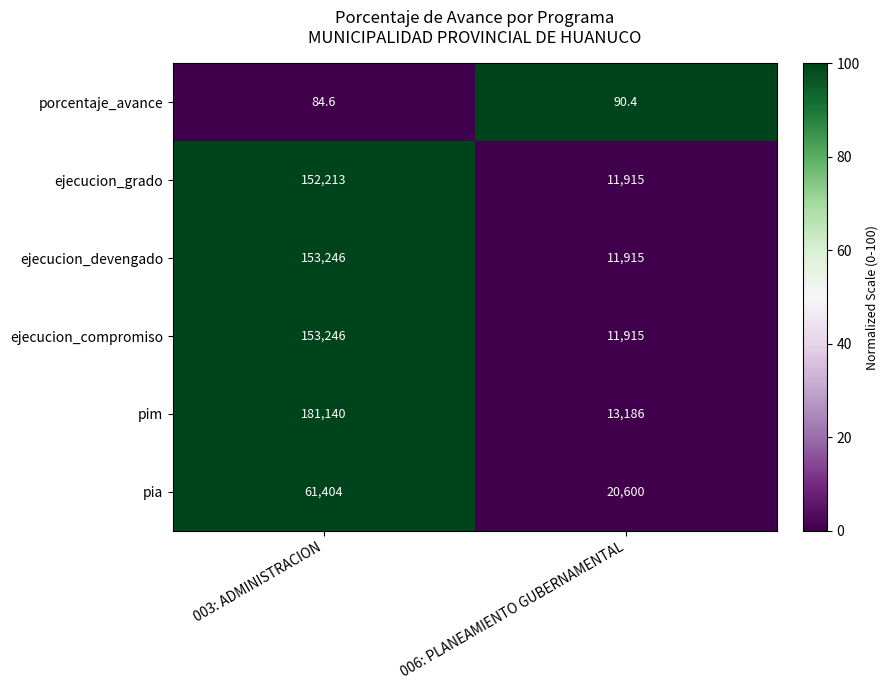

Which category has the lowest value across all series?

003: ADMINISTRACION